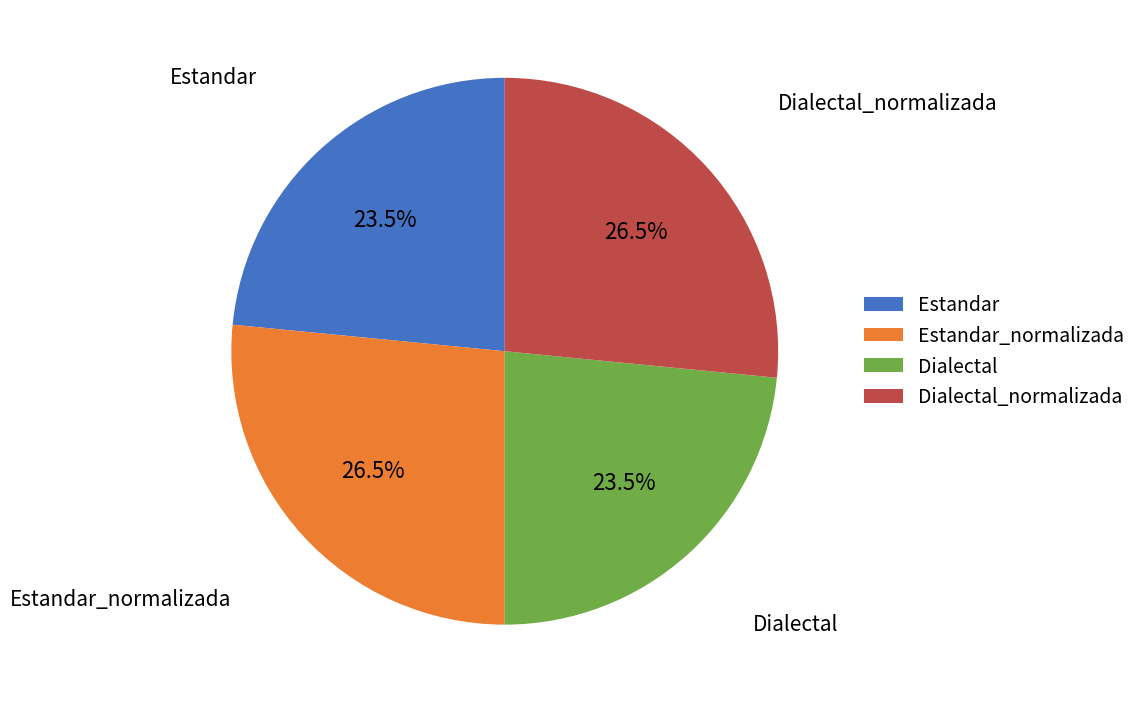

Which has a higher value, Dialectal or Estandar_normalizada?

Estandar_normalizada